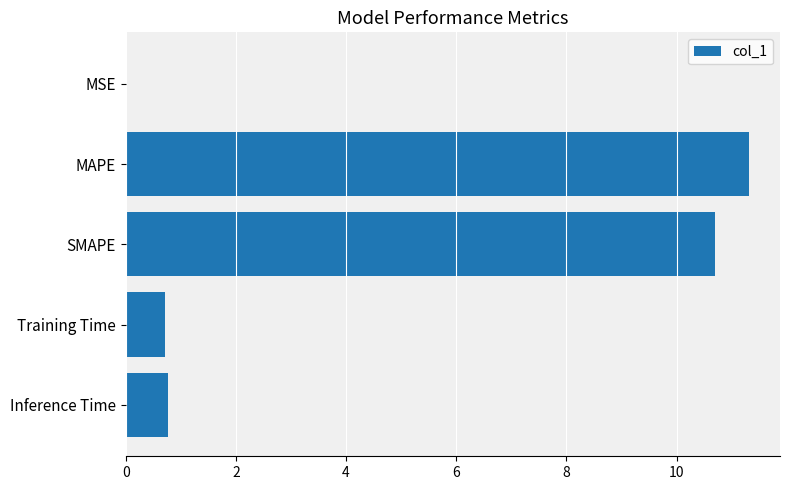

What is the maximum value shown in the chart?

11.3